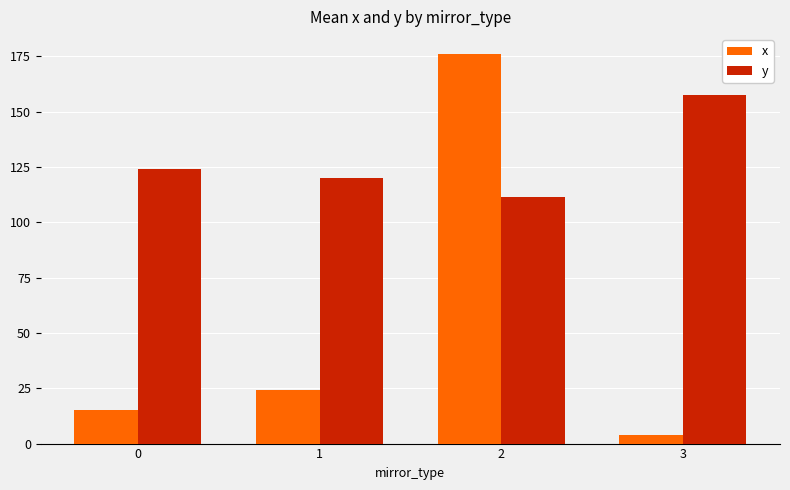

Reading right to left, list all the values displayed in this chart.

x: 3=3.8	2=176.2	1=24.0	0=15.3
y: 3=157.7	2=111.2	1=119.9	0=124.2